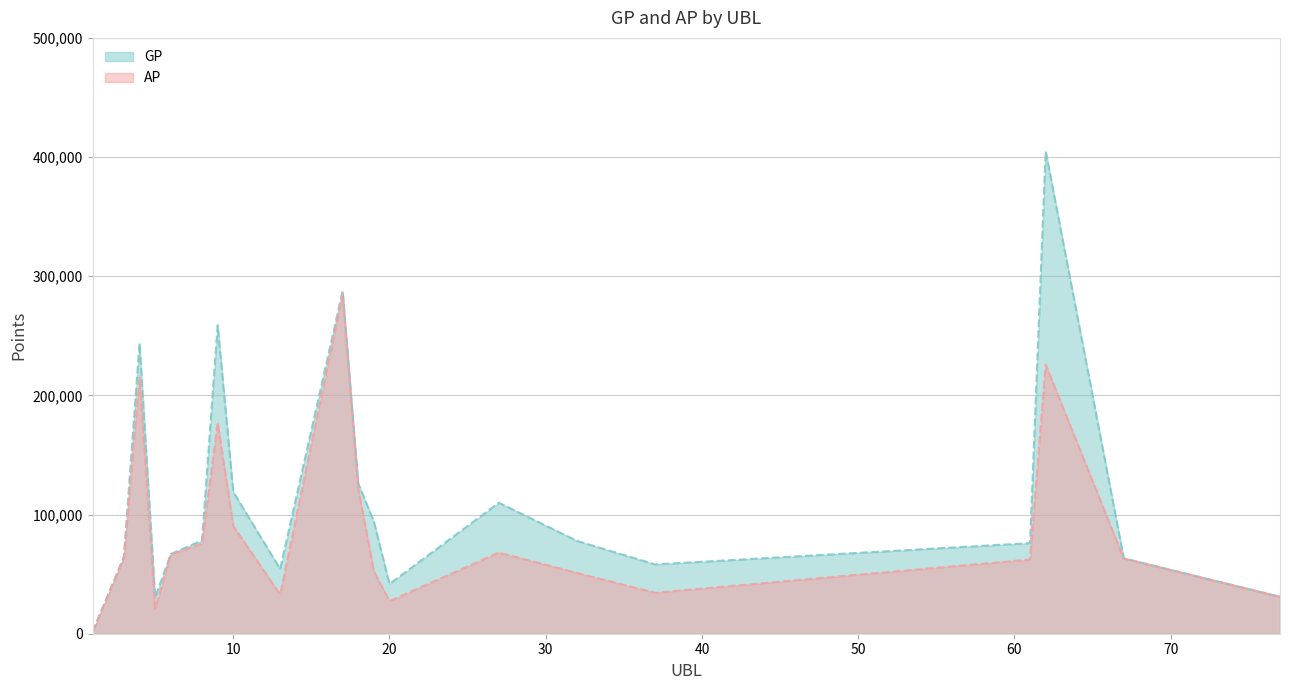

True or false: AP and GP intersect in this chart.

False